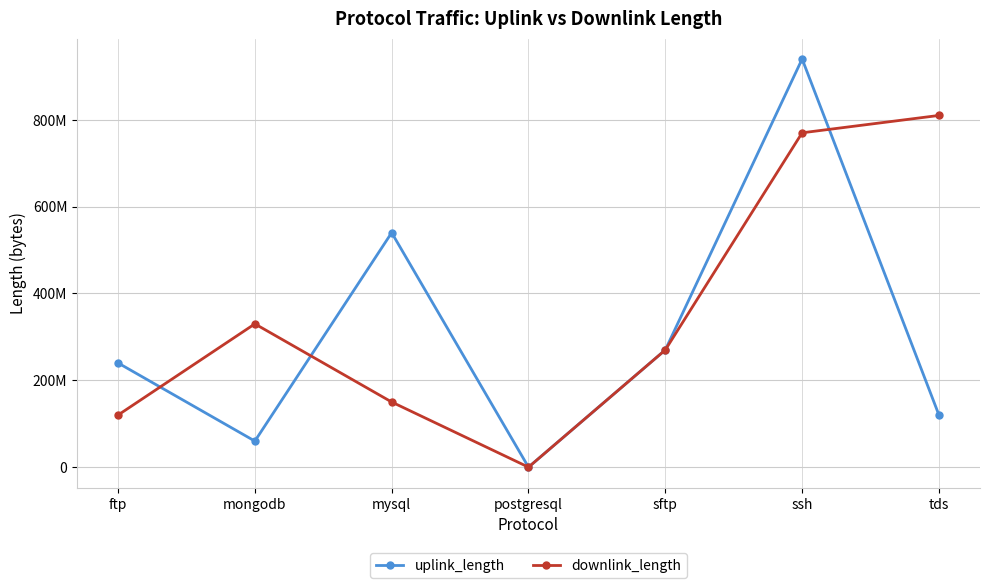

What is the total value across all series at ftp?

360025567